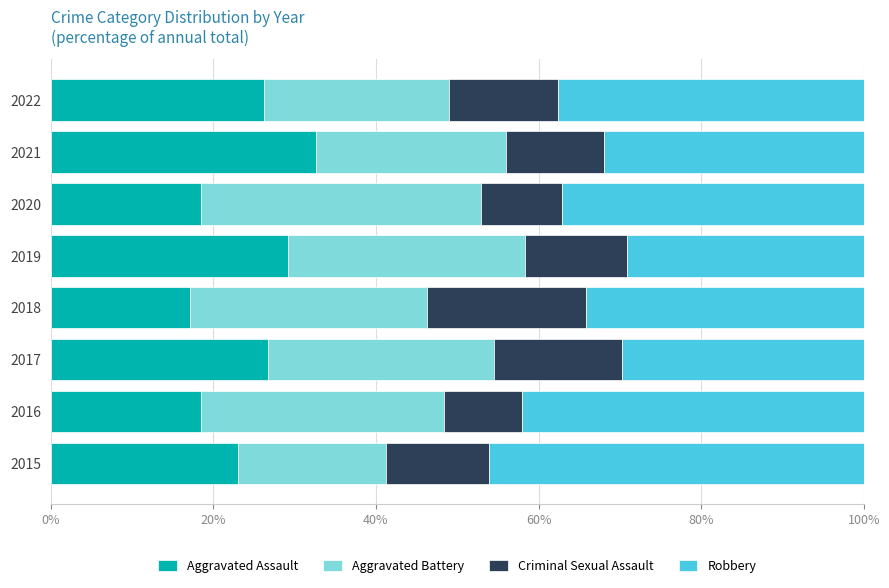

What is the difference between the maximum and minimum values in the Aggravated Assault series?

15.6